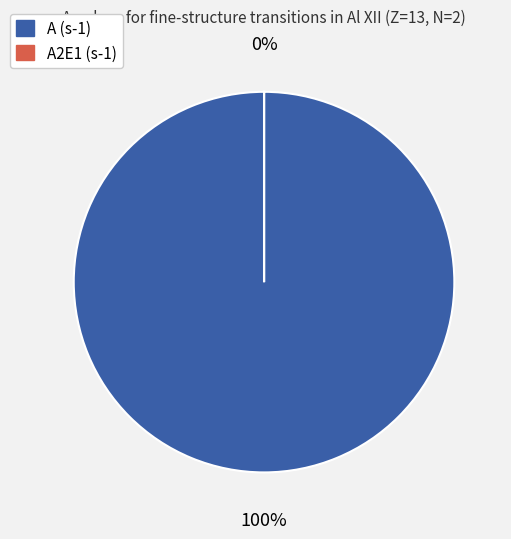

The k=35,i=1 slice represents 1% of the pie. True or false?

False